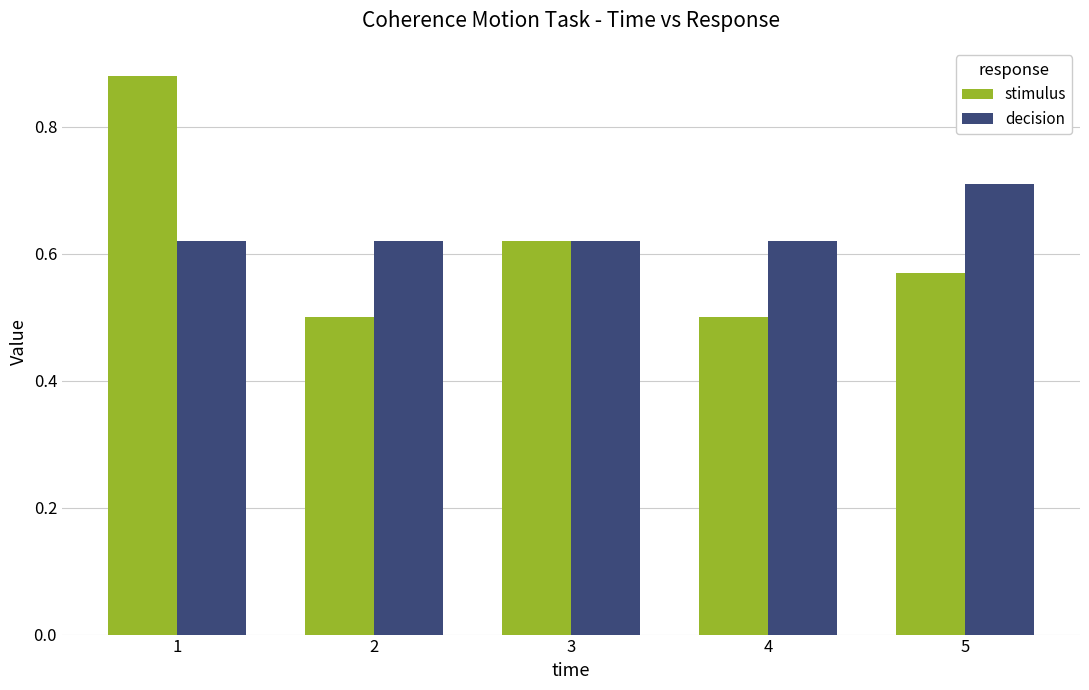

Which category has the highest value across all series?

1